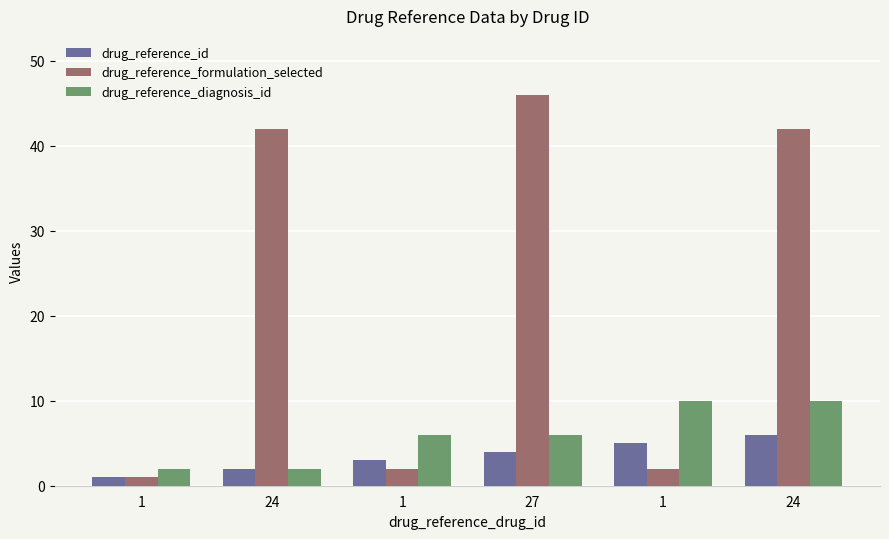

The drug_reference_formulation_selected series shows 1 at 1. True or false?

True